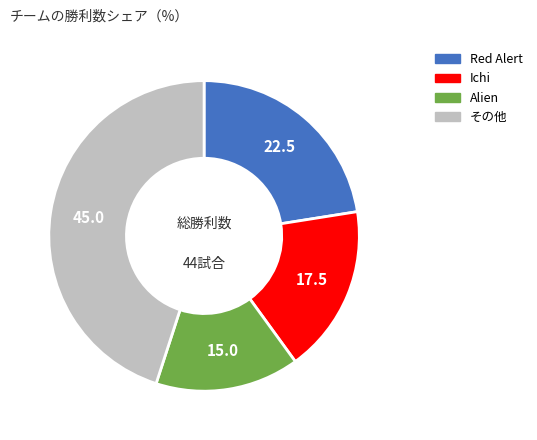

Count the number of slices in the pie.

4